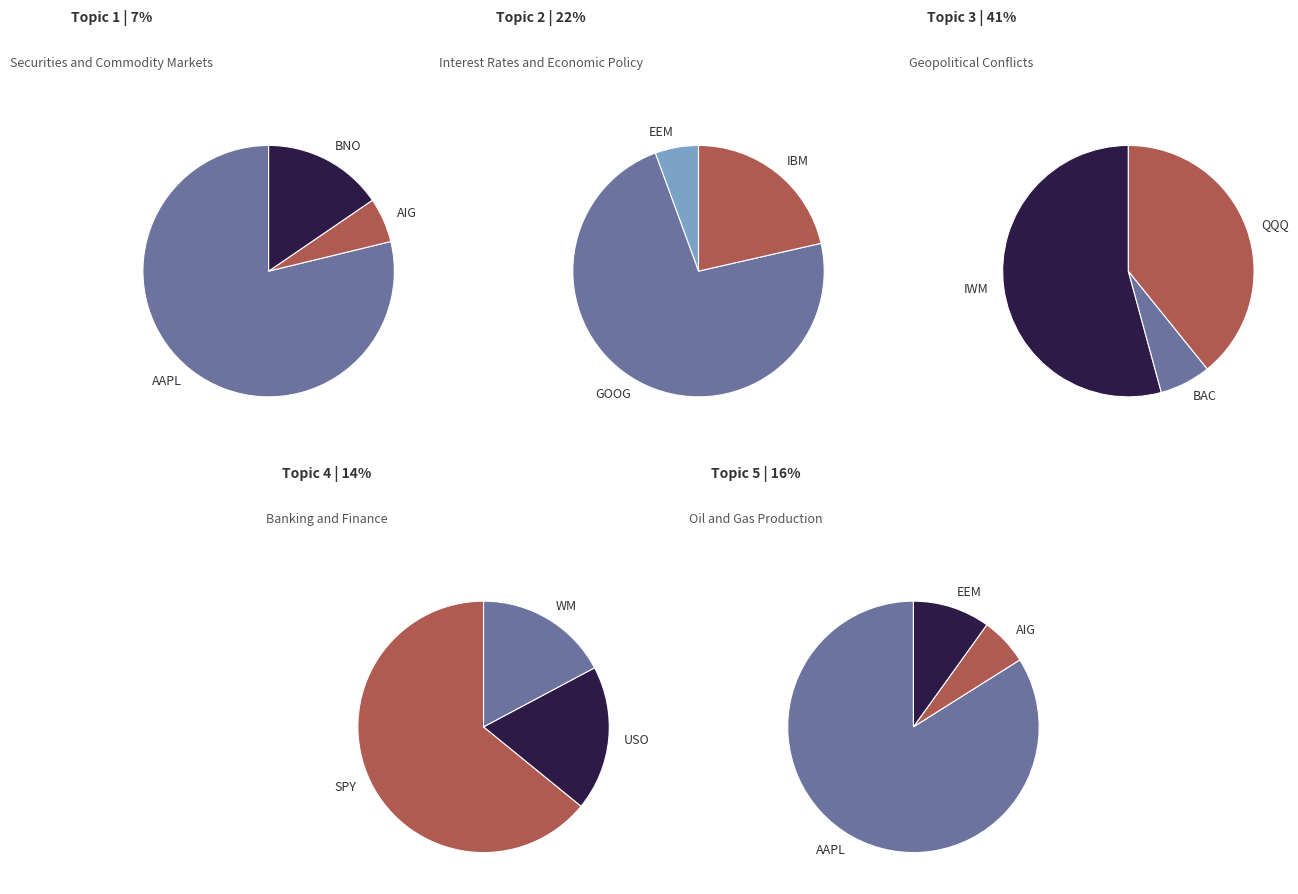

Combined, do SPY and EEM account for over 50%?

No